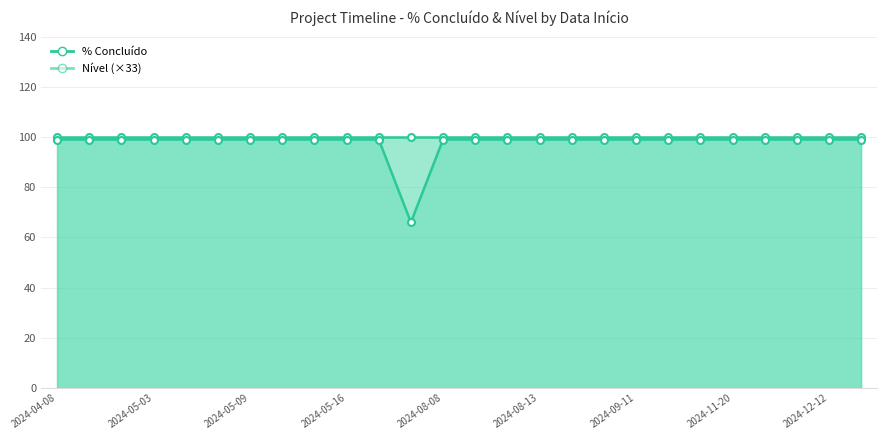

Between 2024-08-08 and 23, which series saw the biggest shift?

% Concluído line